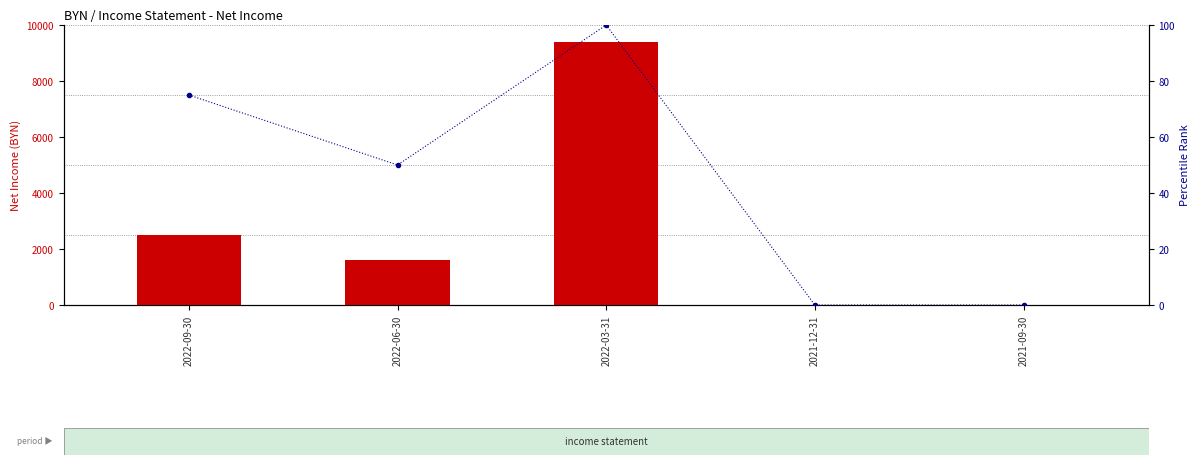

Which series has the widest spread of values?

transformed count